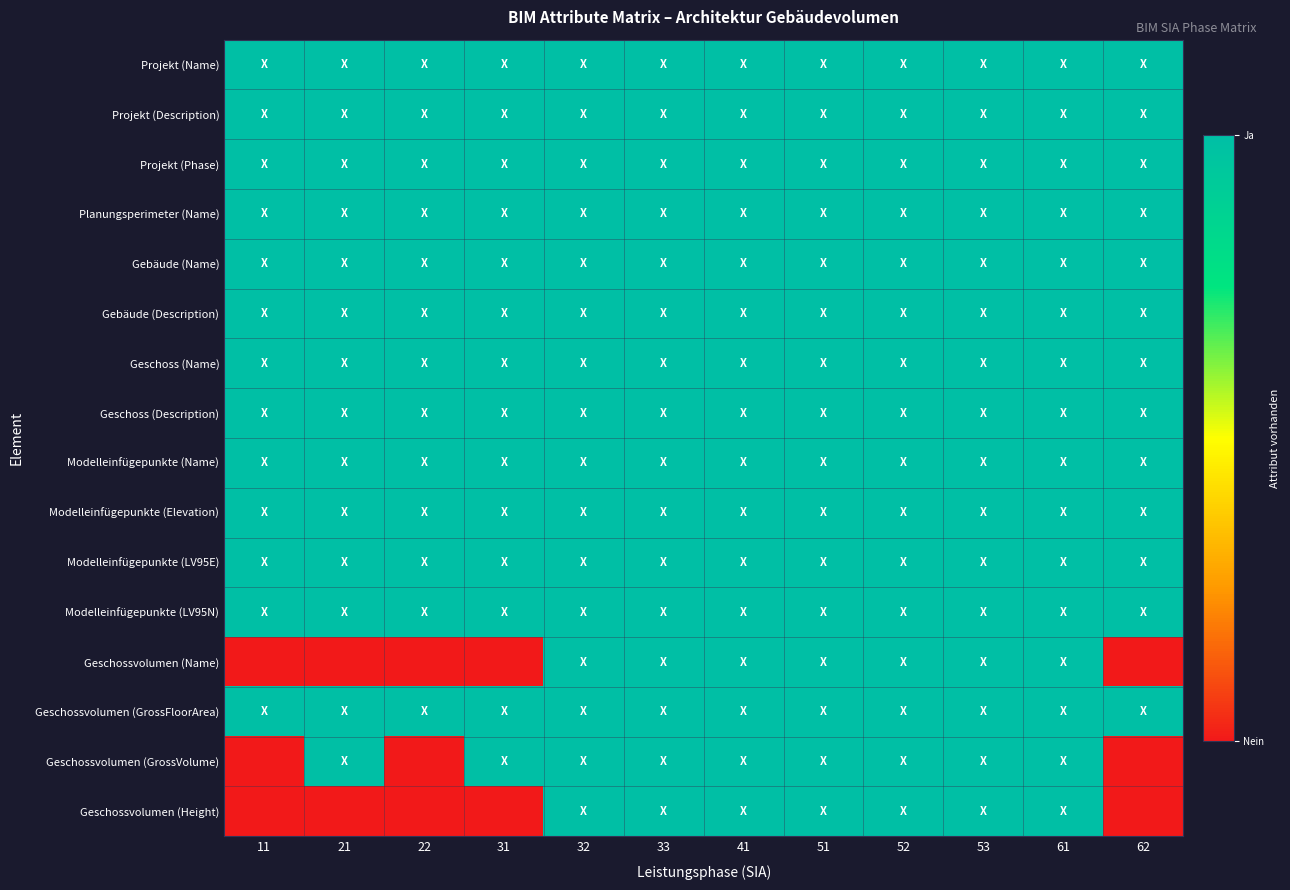

What is the total value across all series at 61?

16